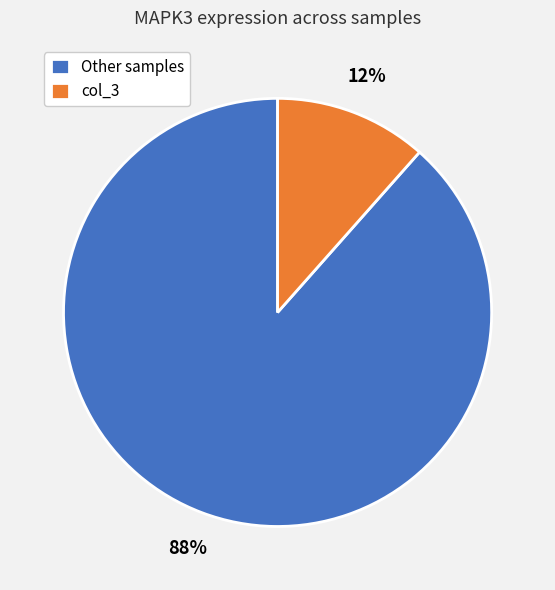

Count the number of slices in the pie.

2